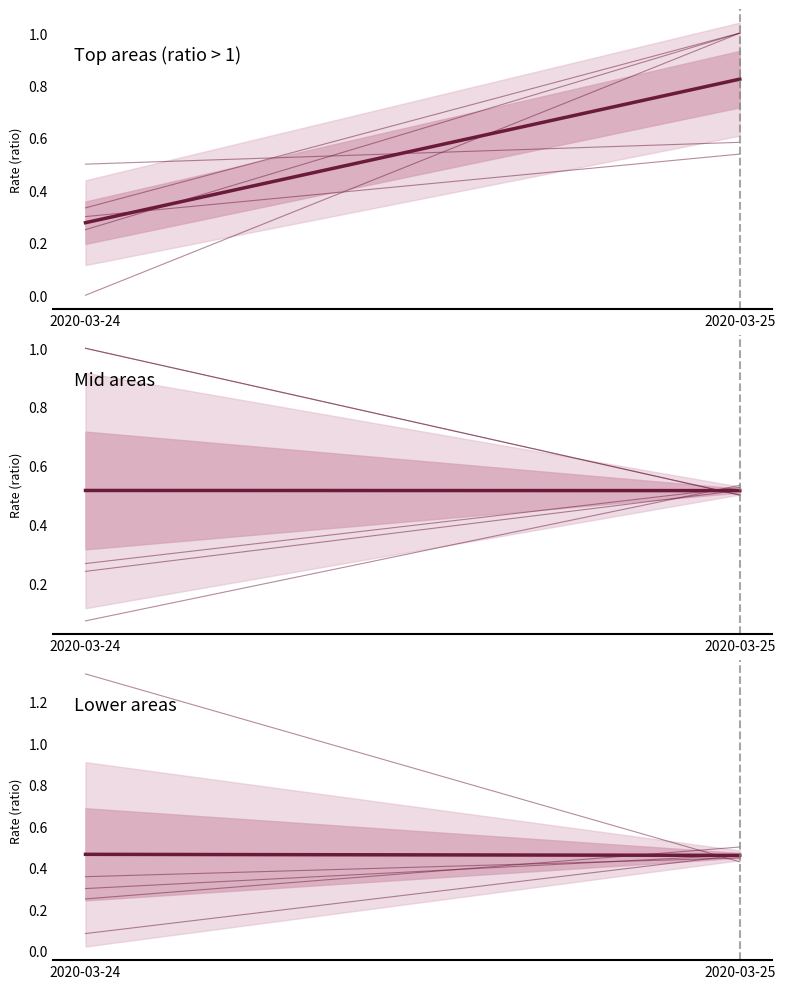

At how many categories does at least one series exceed 0?

2